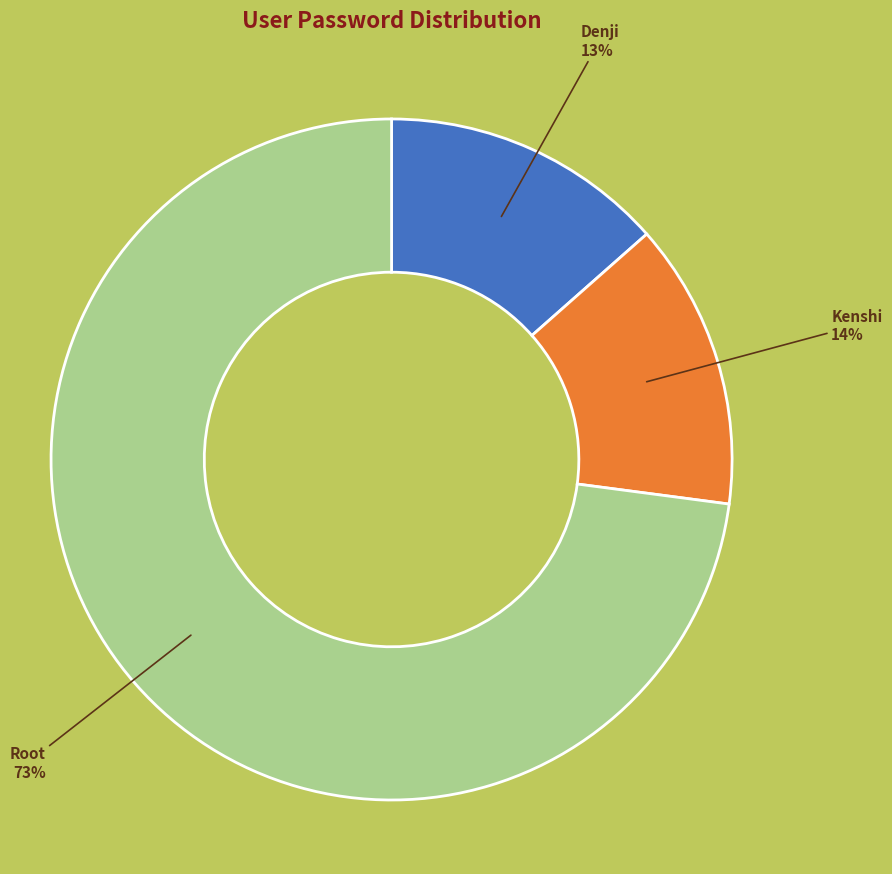

Do Root and Kenshi together represent more than half of the pie?

Yes